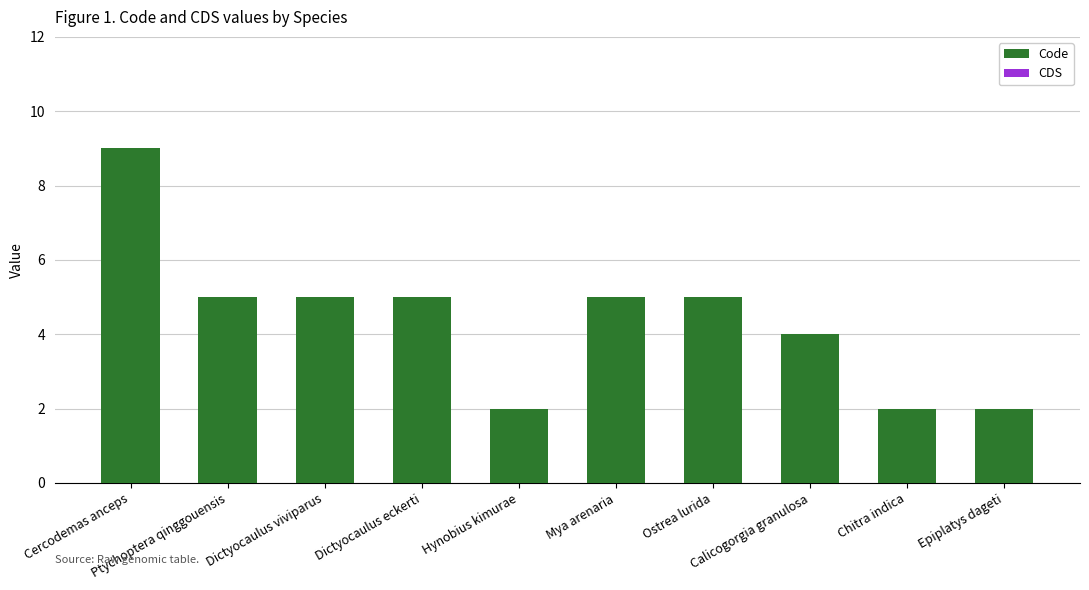

How many series are shown in this chart?

1